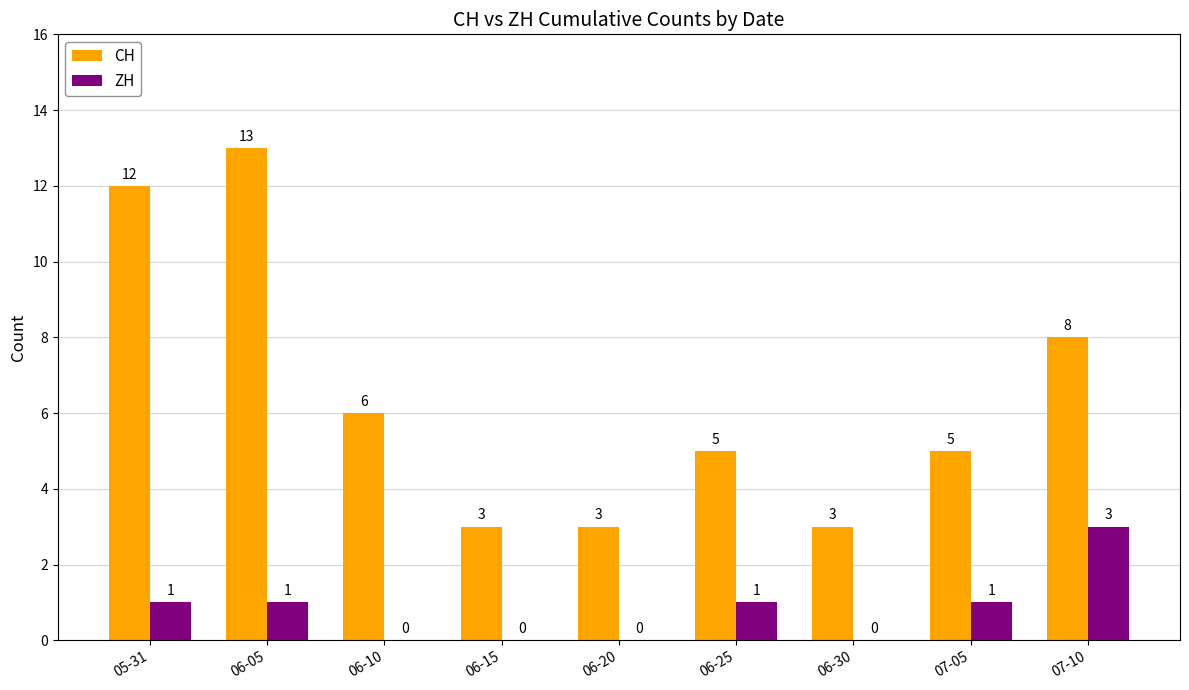

How many distinct data groups are displayed?

2